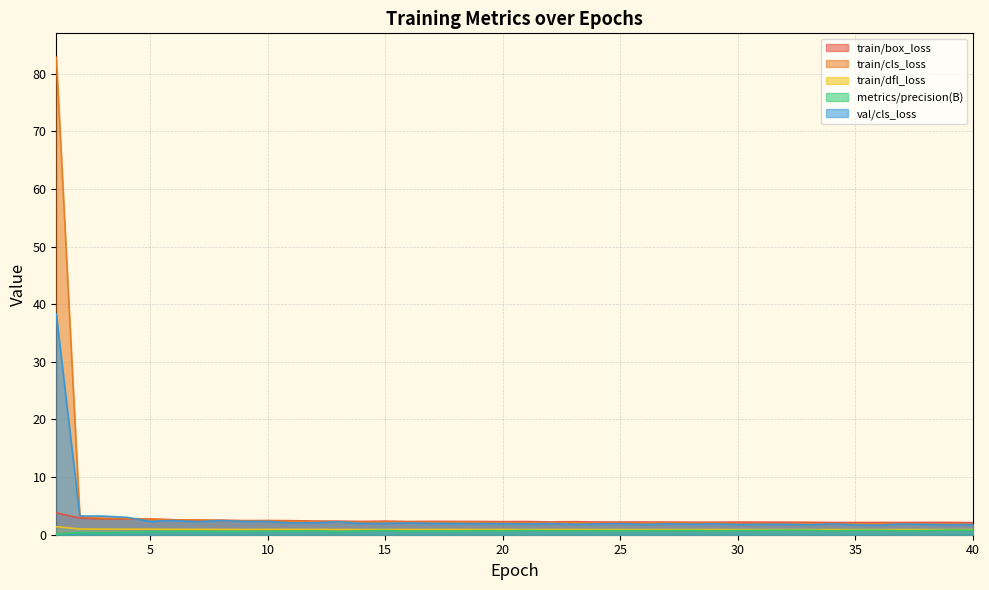

What is the greatest value displayed?

82.8